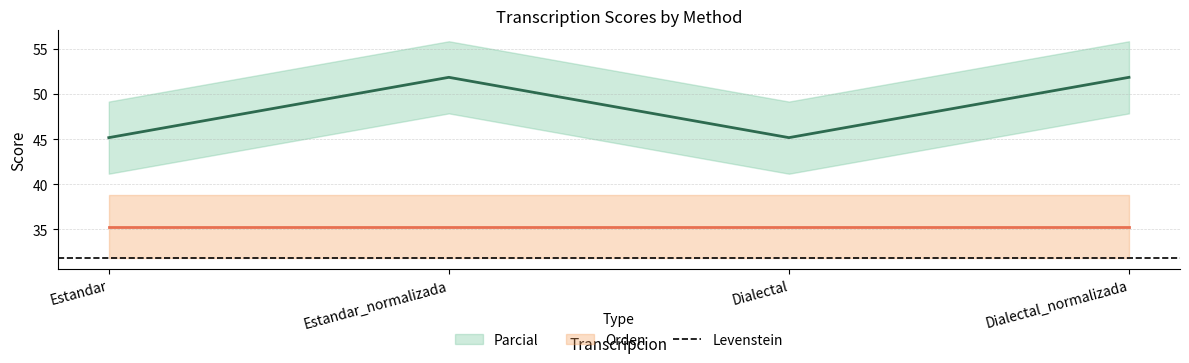

How many interior local peaks (higher than both neighbors) does the data have?

1